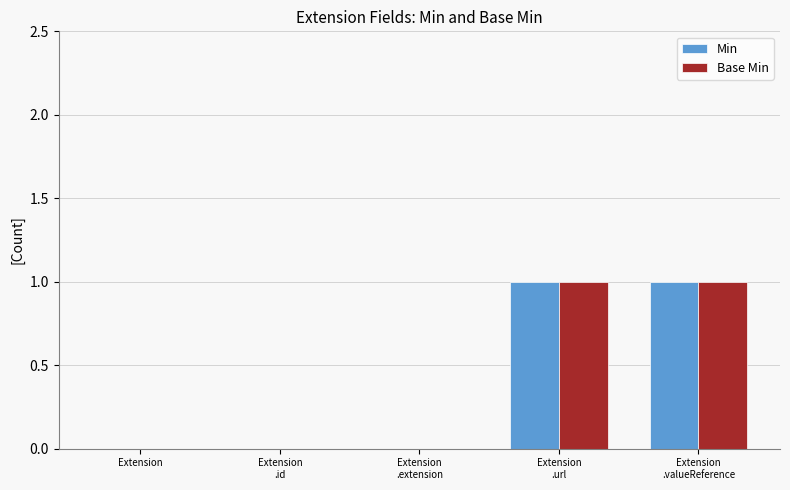

Are the bars grouped side by side (vs. stacked)?

Yes